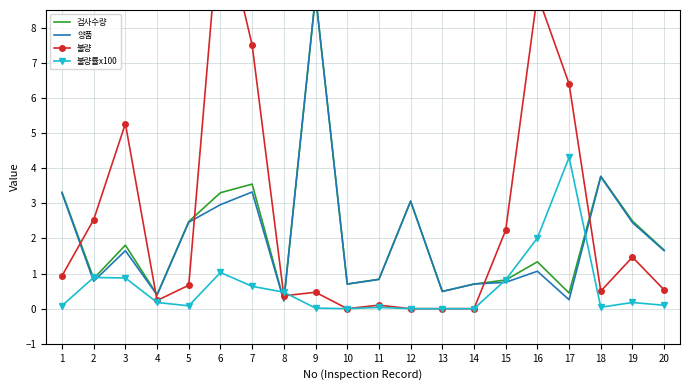

How many intersections are there between 불량 and 양품?

6